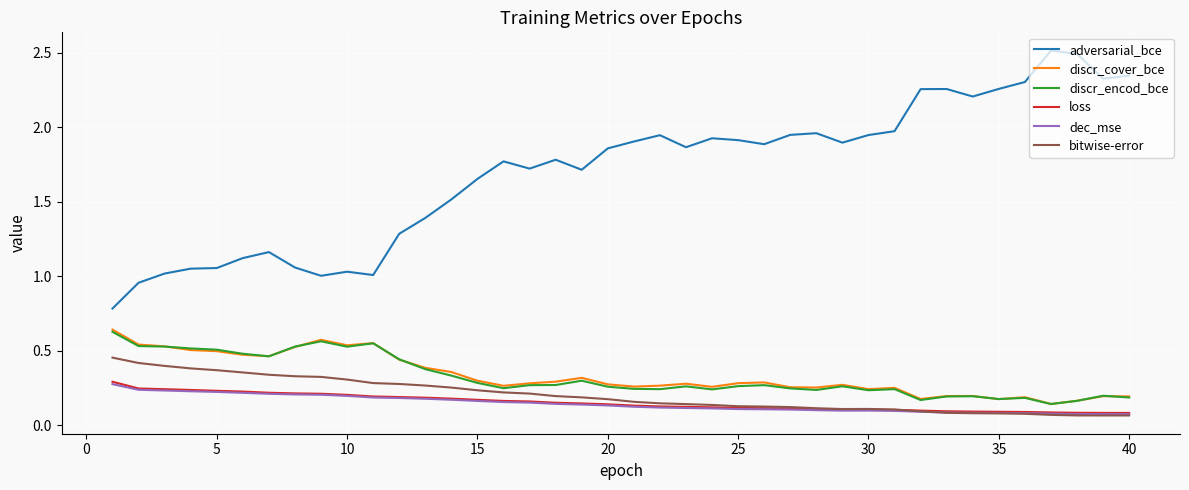

Which series has the largest total across all categories?

adversarial_bce